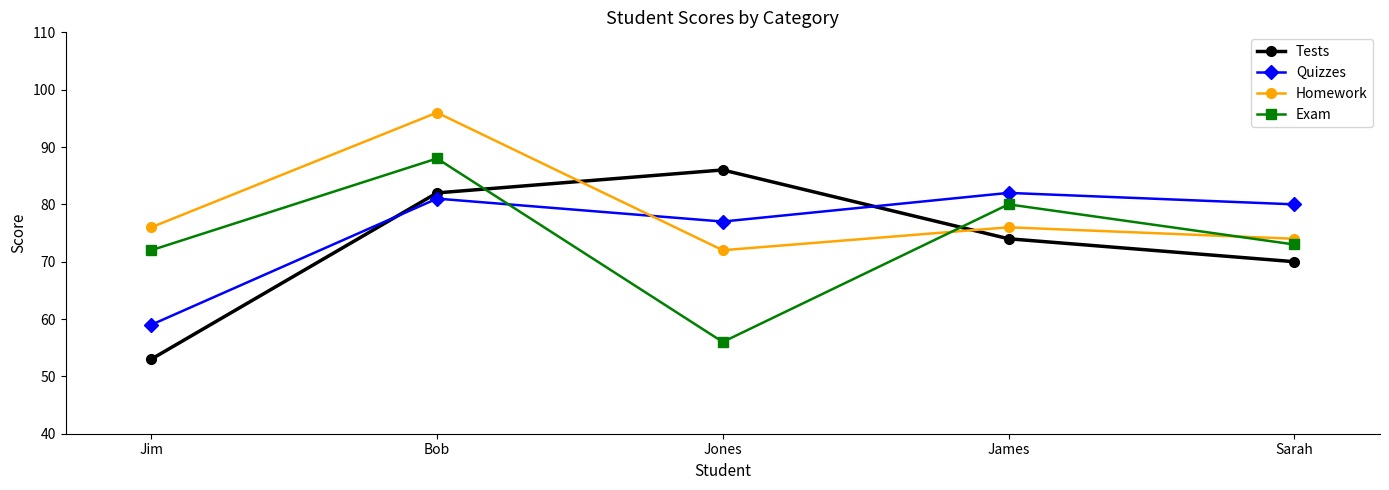

What are all the series names shown in the legend?

Tests, Quizzes, Homework, Exam